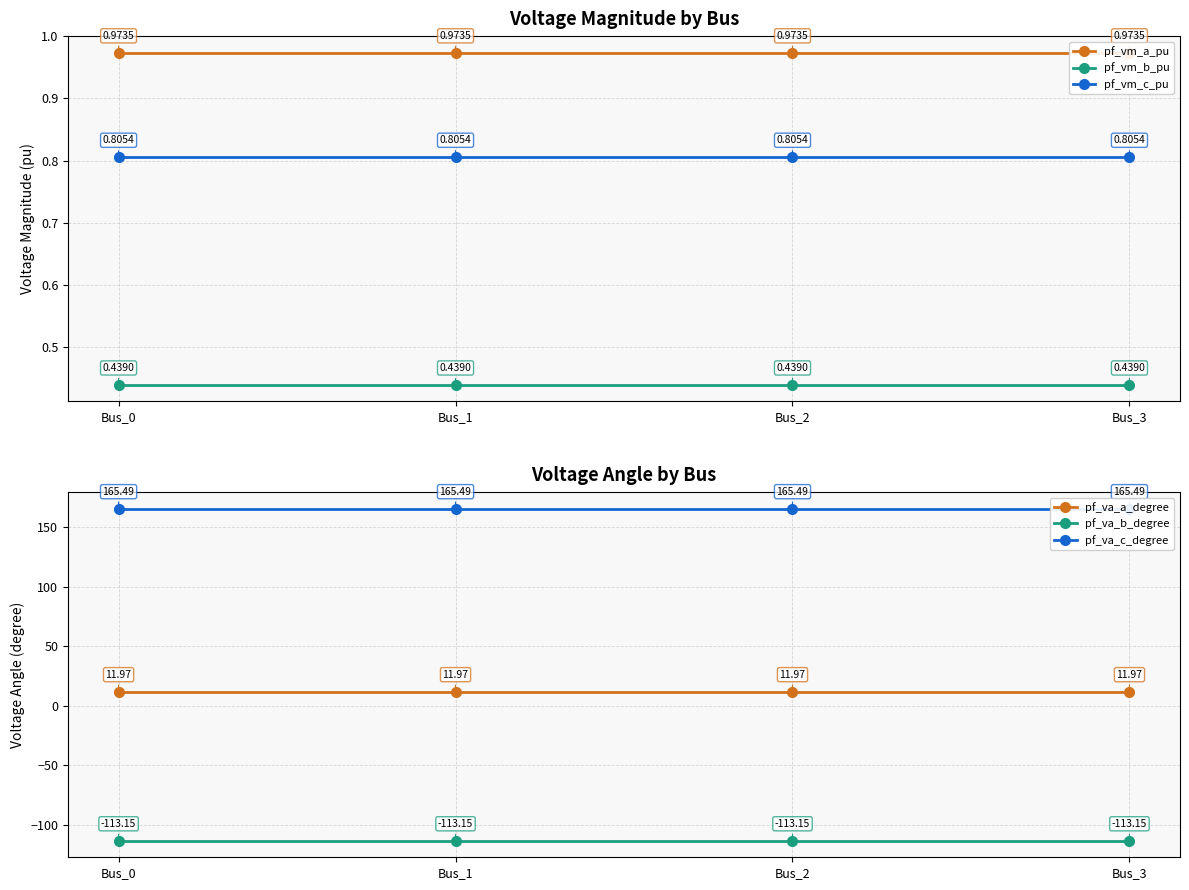

Read the pf_va_a_degree value at Bus_3.

12.0